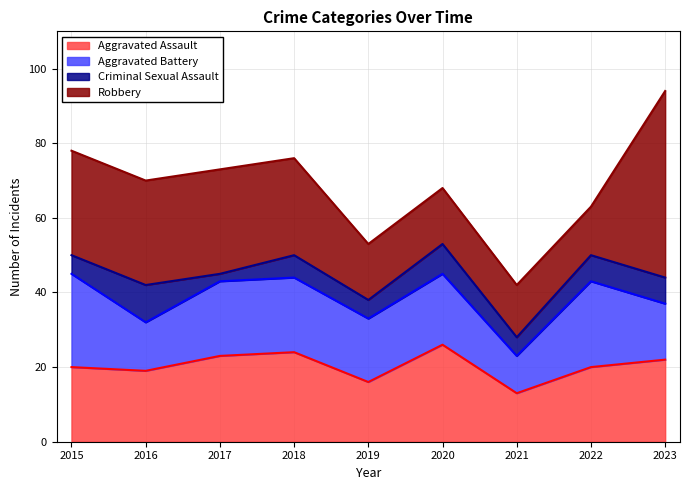

Rank the categories by Criminal Sexual Assault value from lowest to highest.

2017, 2015, 2019, 2021, 2018, 2022, 2023, 2020, 2016